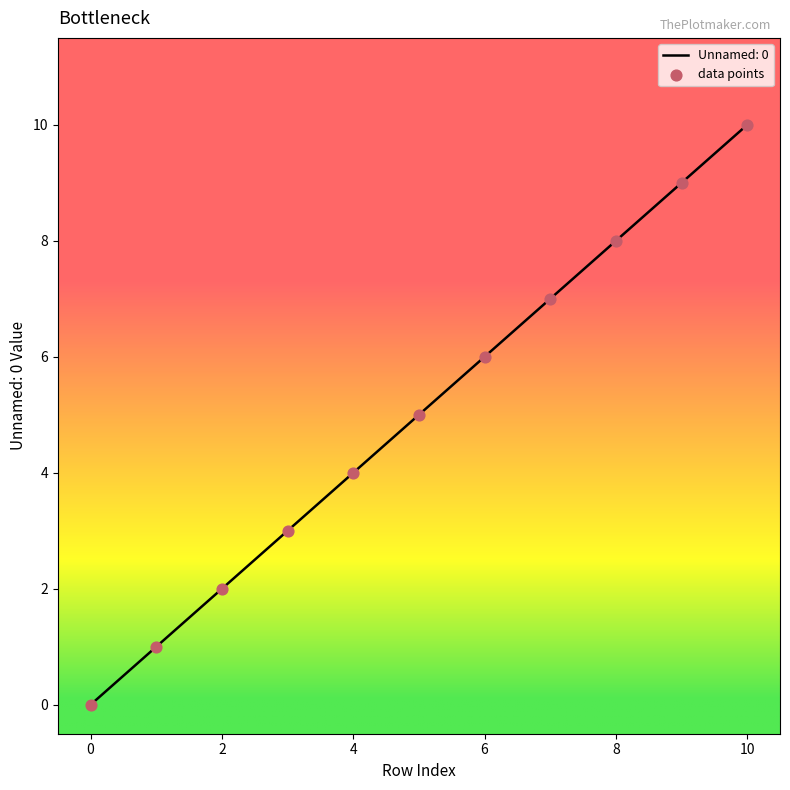

What is the difference between the maximum and minimum values?

10